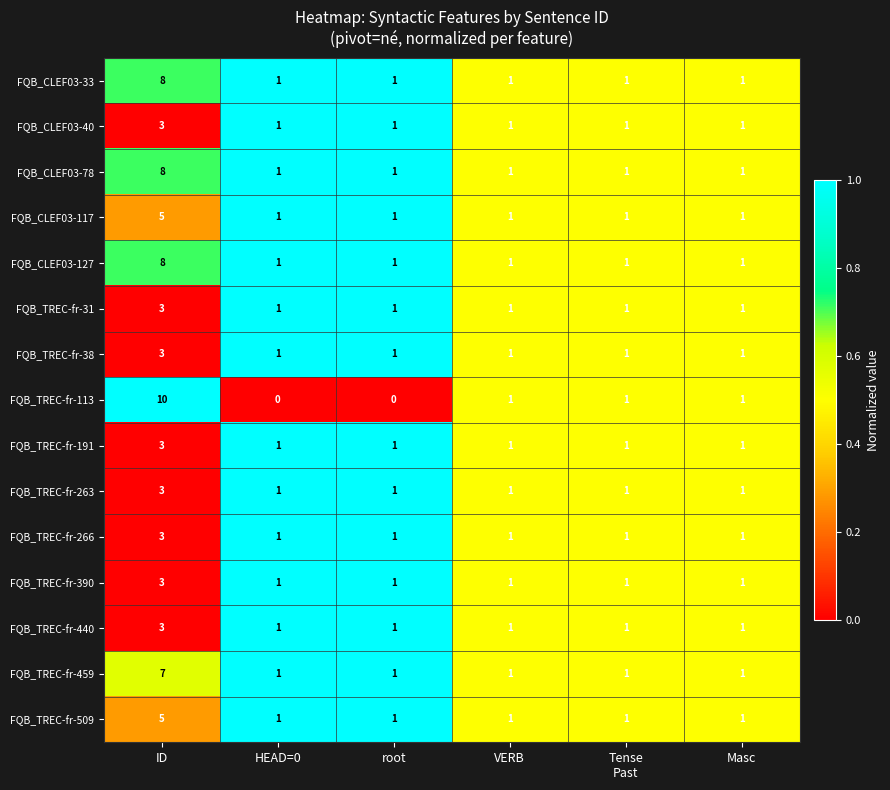

The FQB_CLEF03-117 series shows 2 at root. True or false?

False